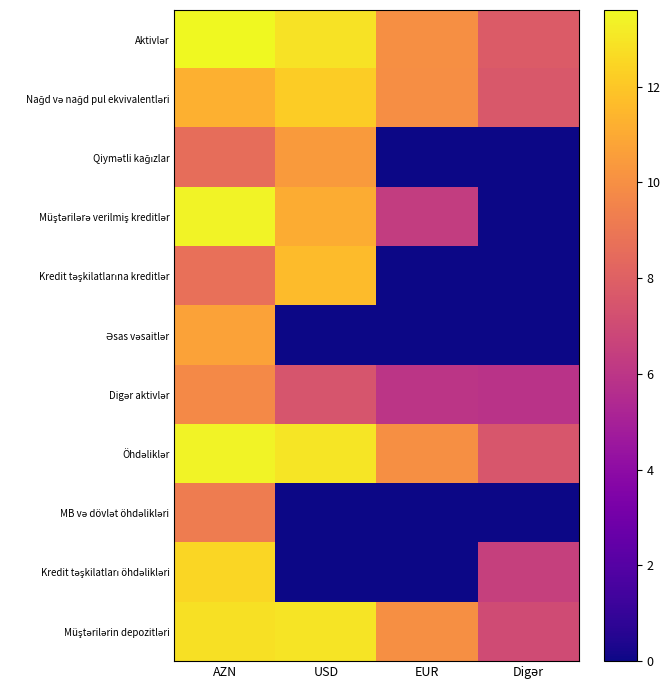

What is the total value across all series at AZN?

124.0